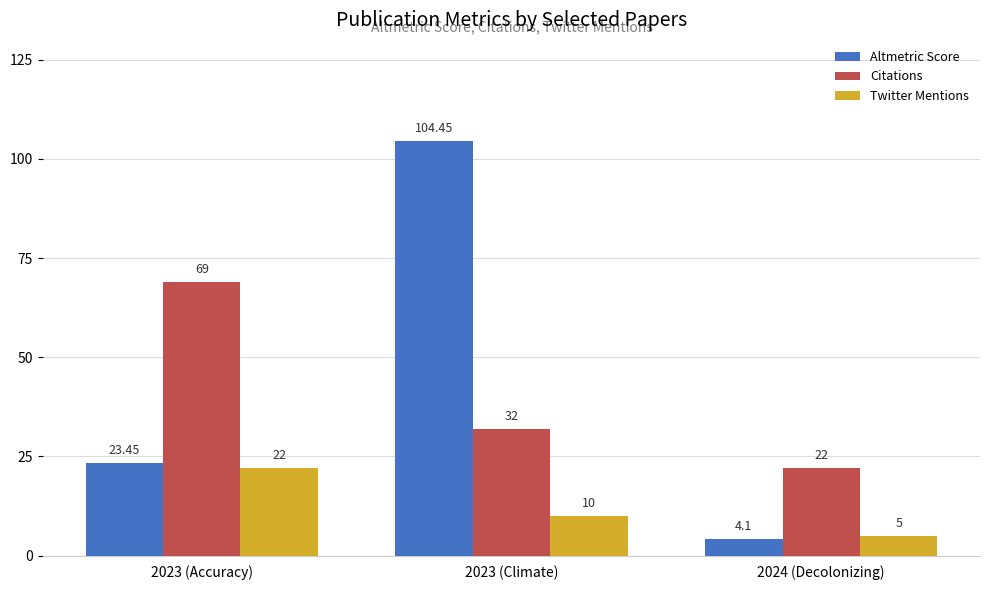

How many Citations values are between 22 and 69?

3